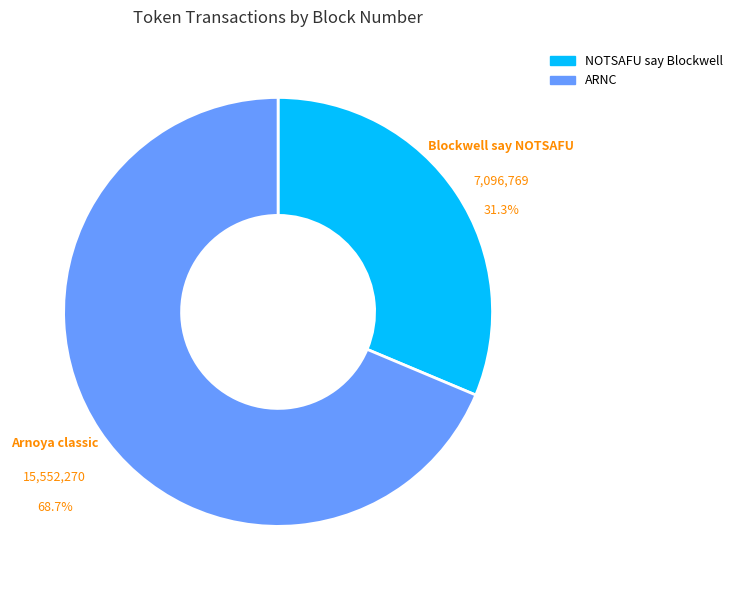

What percentage is the ARNC slice, to the nearest percent?

69%